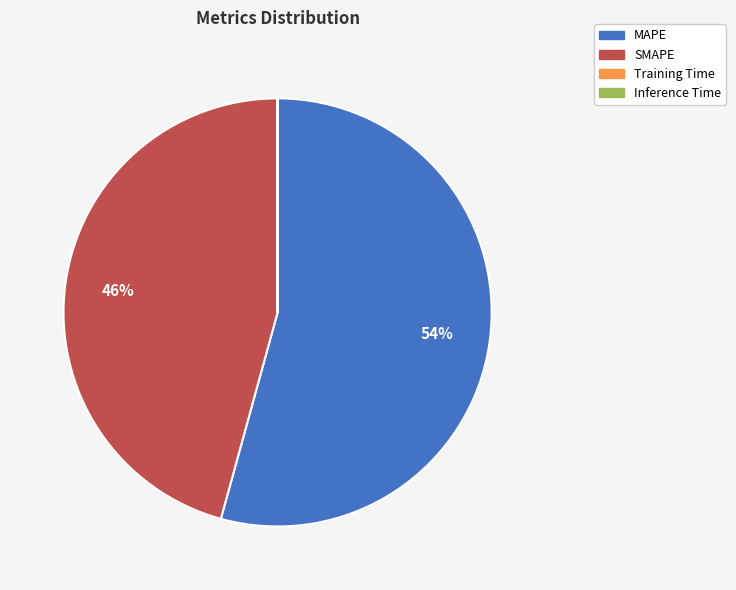

To the nearest percent, what percentage of the pie is SMAPE?

46%